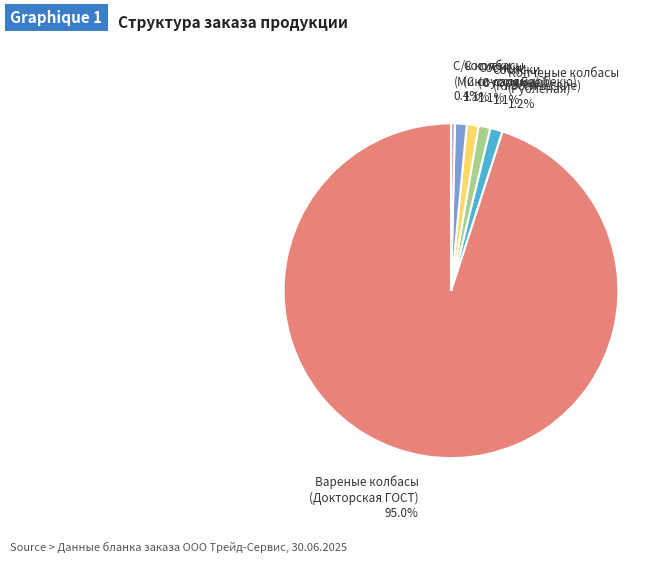

How many slices are in this pie chart?

6